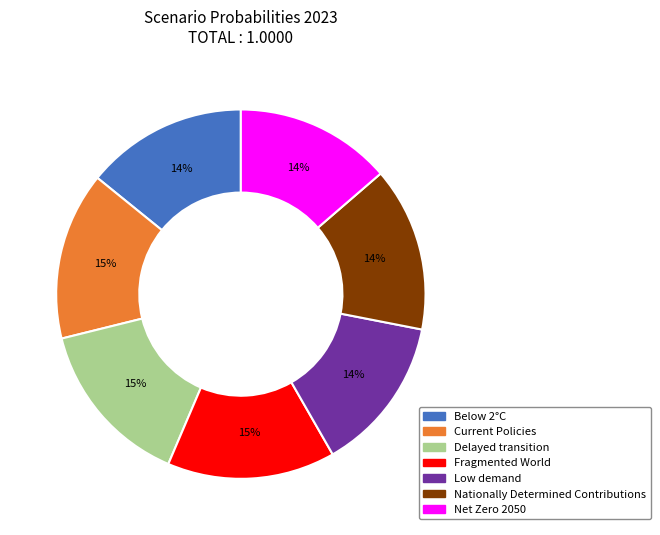

Count the number of slices in the pie.

7